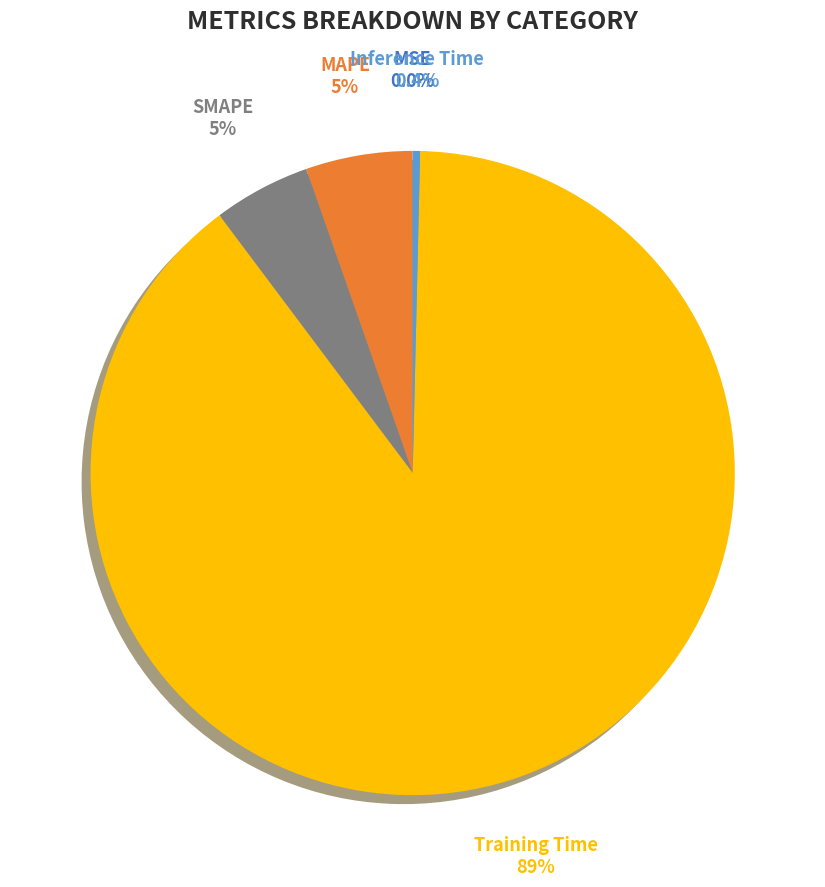

To the nearest percent, what percentage of the pie is SMAPE?

5%